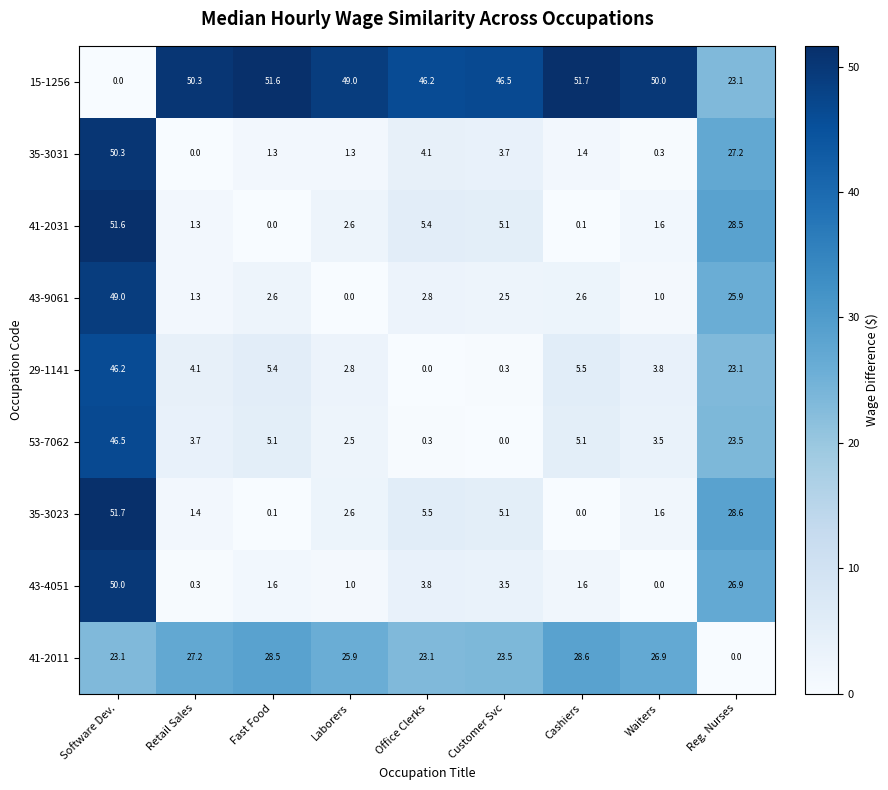

What is the sum of the 41-2011 values at Reg. Nurses and Retail Sales?

27.2